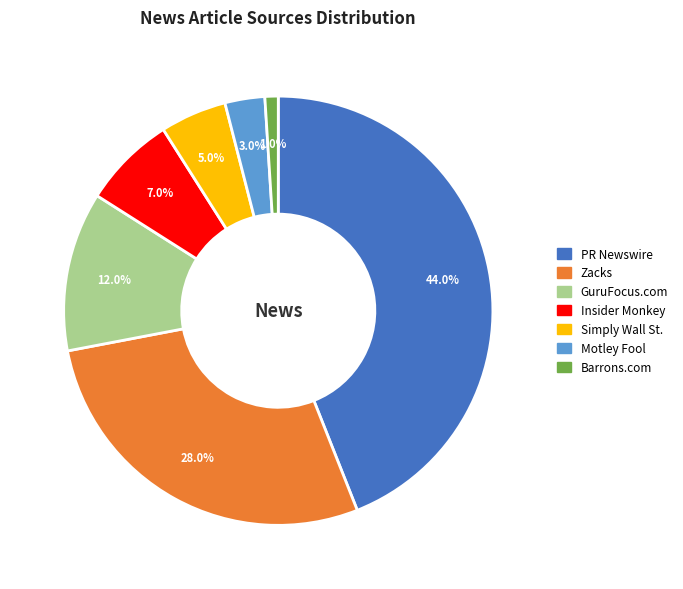

To the nearest percent, what is the combined percentage of Motley Fool and GuruFocus.com?

15%